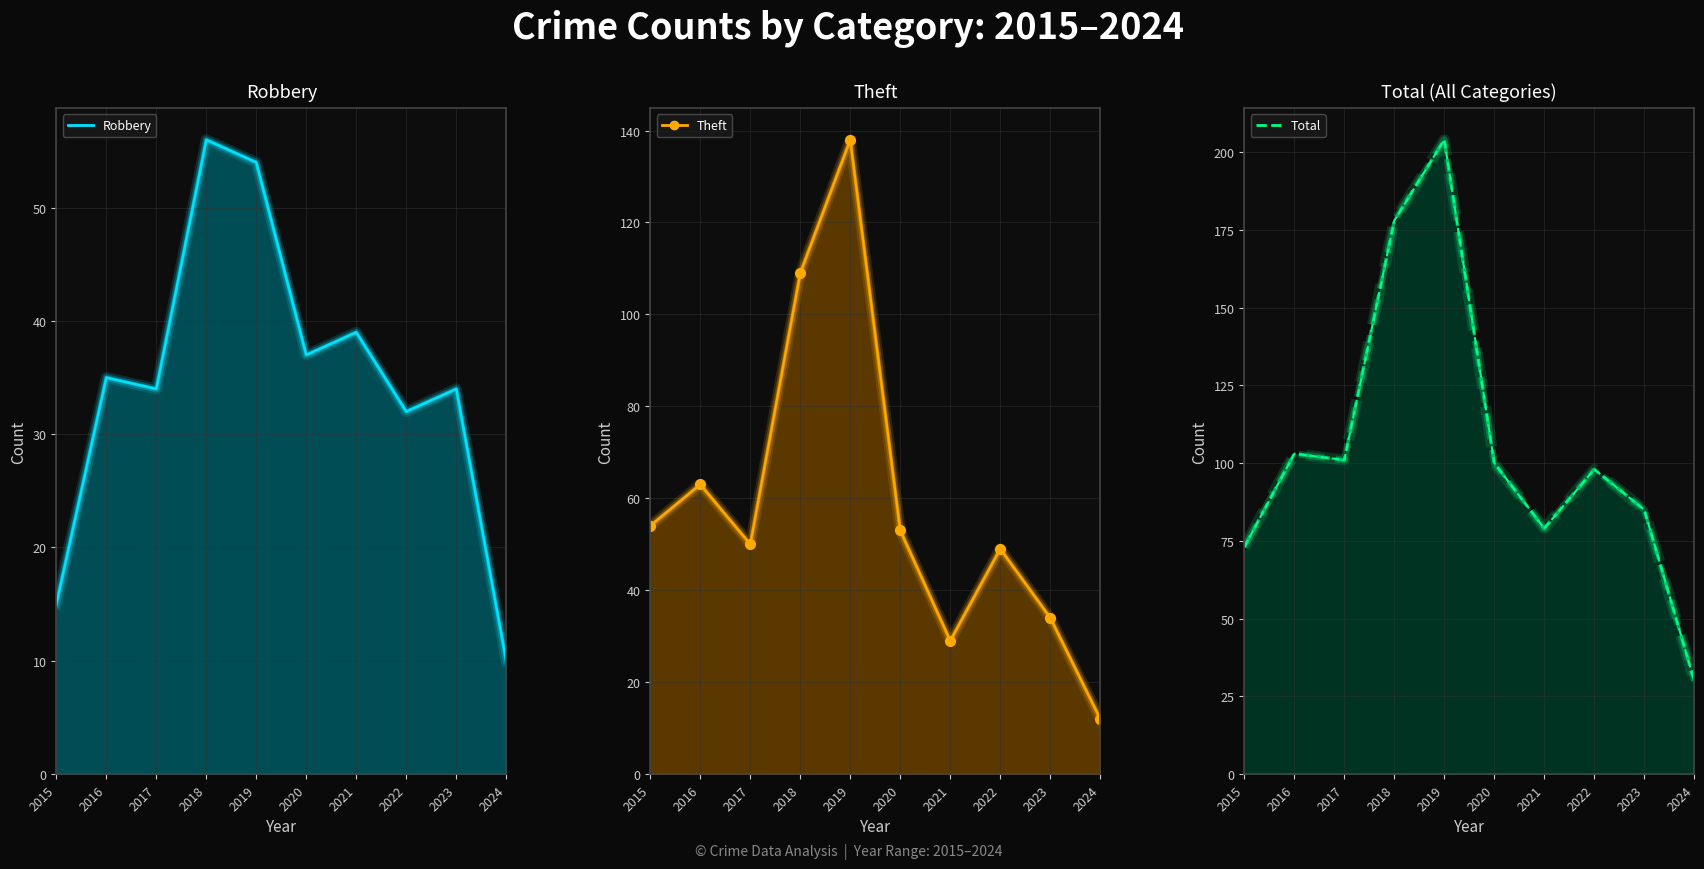

Count the number of data series in this chart.

3